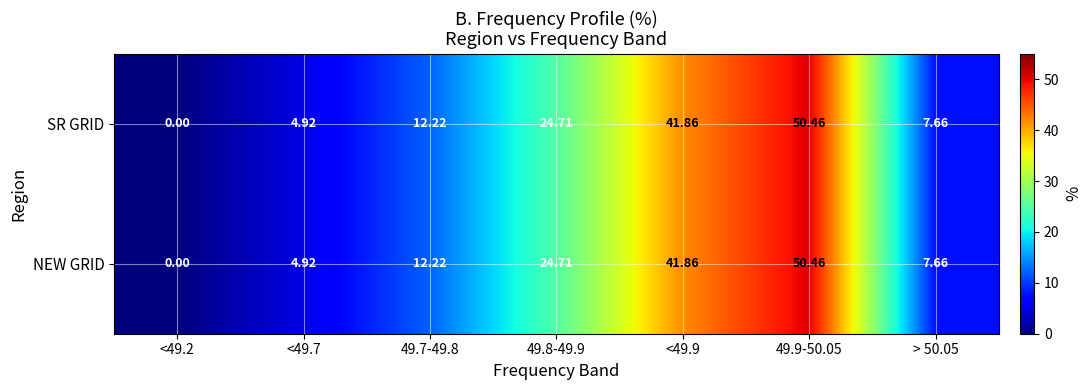

Is the value of NEW GRID at 49.8-49.9 greater than the value of SR GRID at <49.7?

Yes